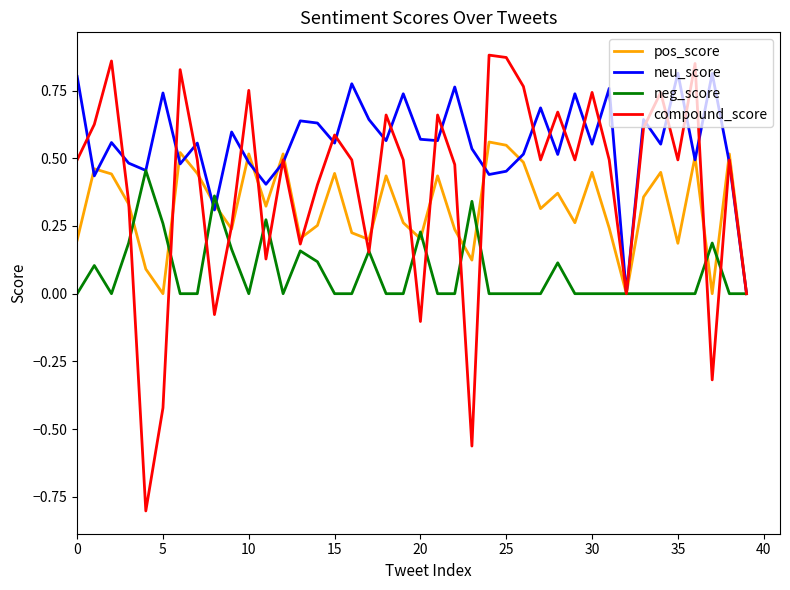

List the series in order of their overall mean, highest first.

neu_score, compound_score, pos_score, neg_score